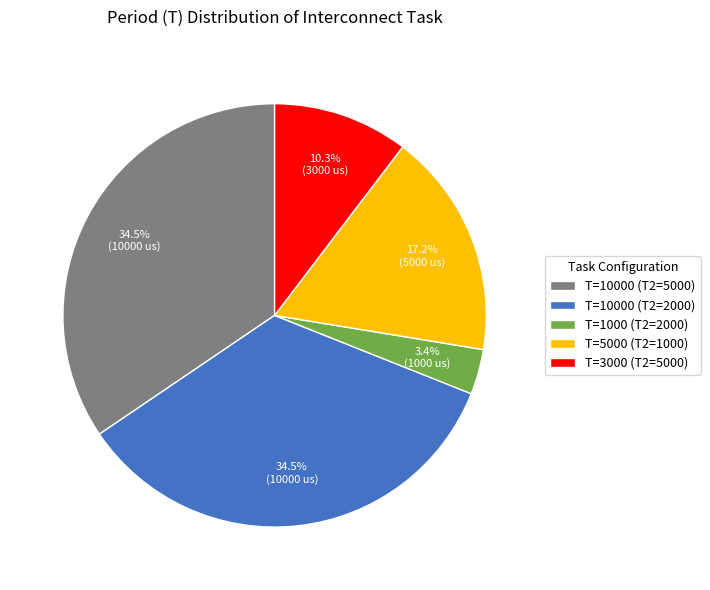

Is it true that T=3000 (T2=5000) is 10% of the pie?

True